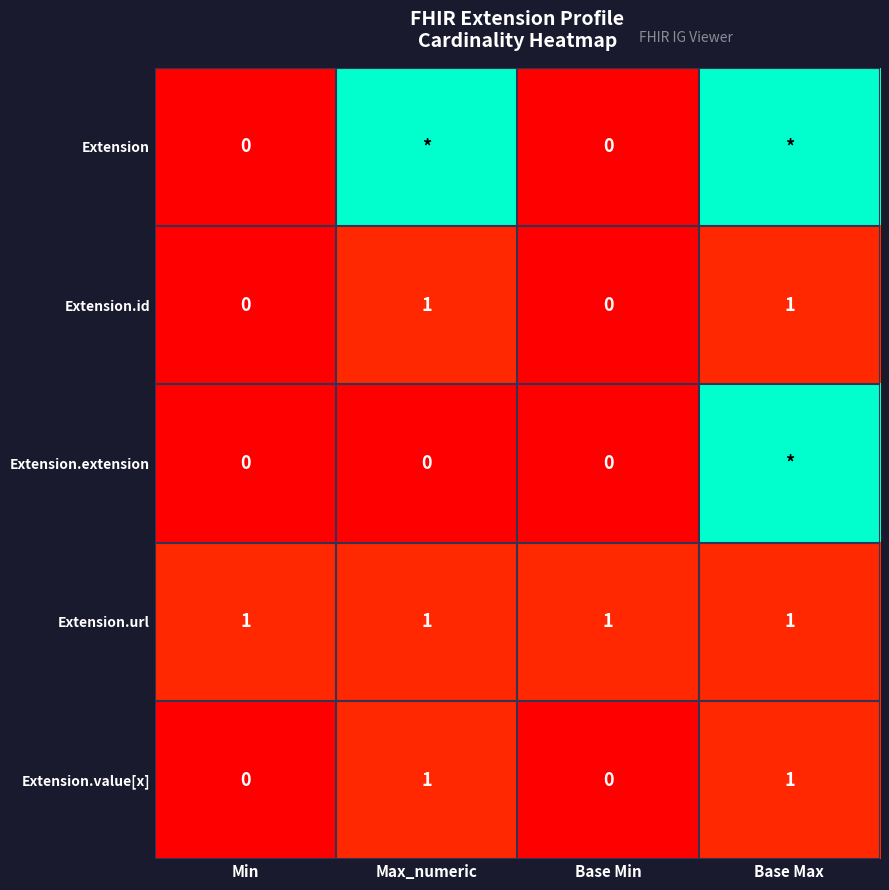

What is the spread (max minus min) of values at Min?

1